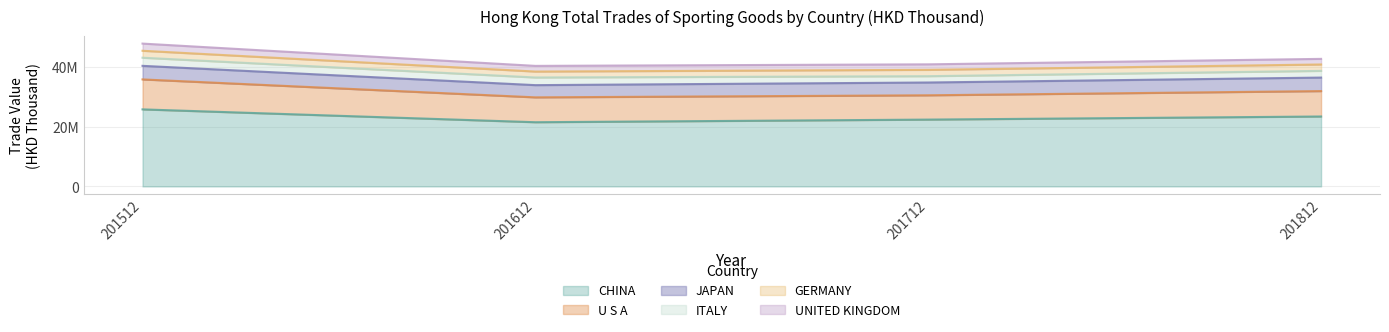

What is the value of the U S A point at the 1st from the left?

10027113.3